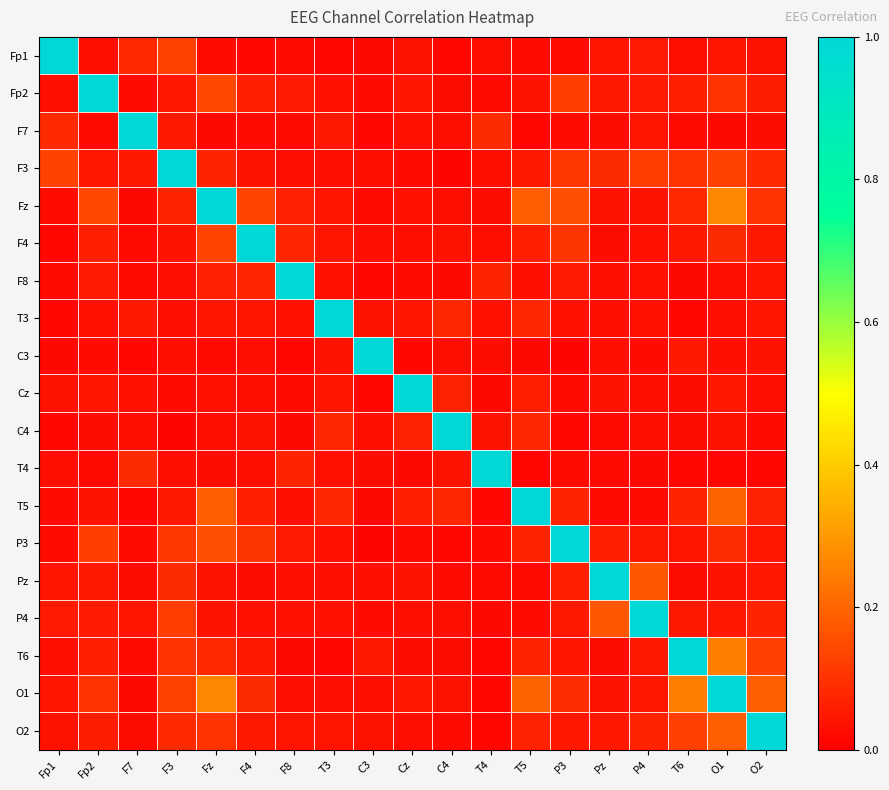

What is the total value across all series at F4?

1.9